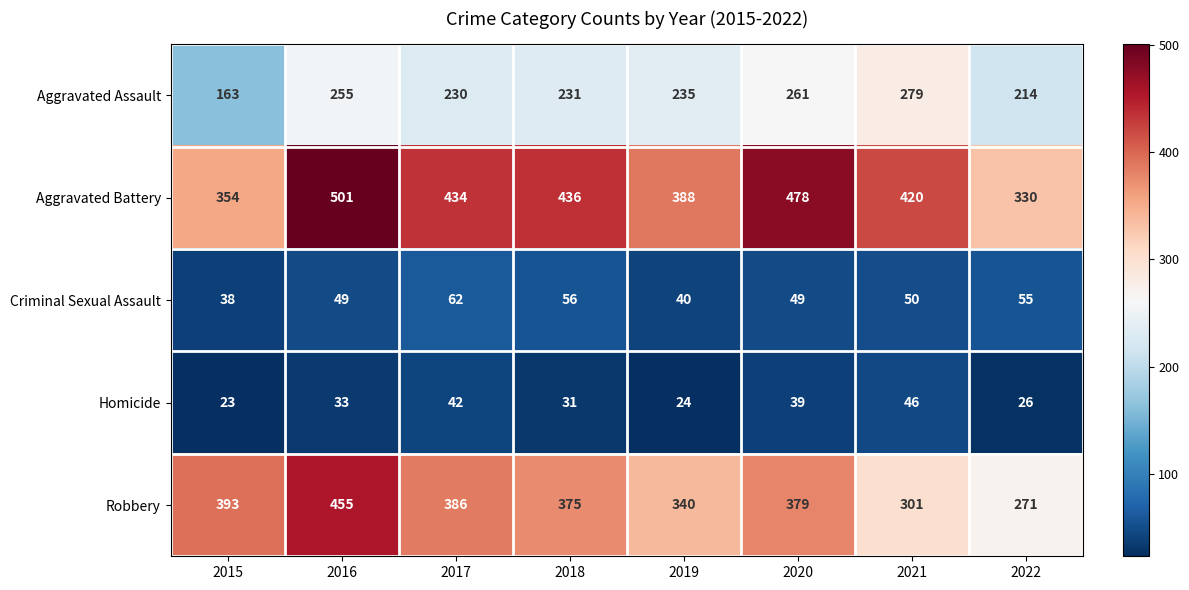

Which series has the largest range (max minus min)?

Robbery